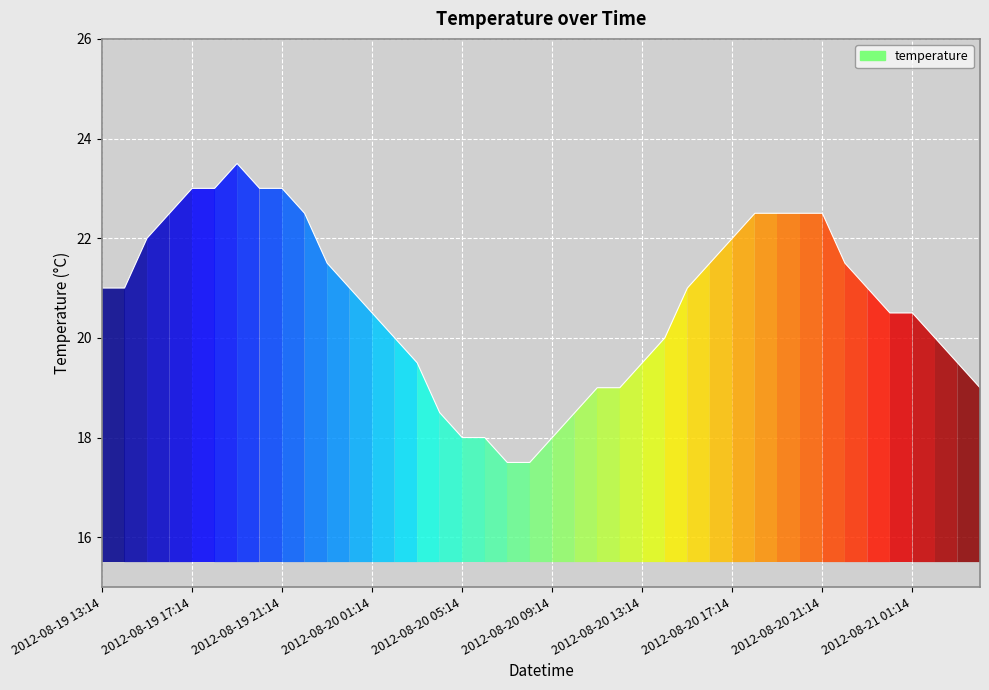

What is the maximum value shown in the chart?

23.5